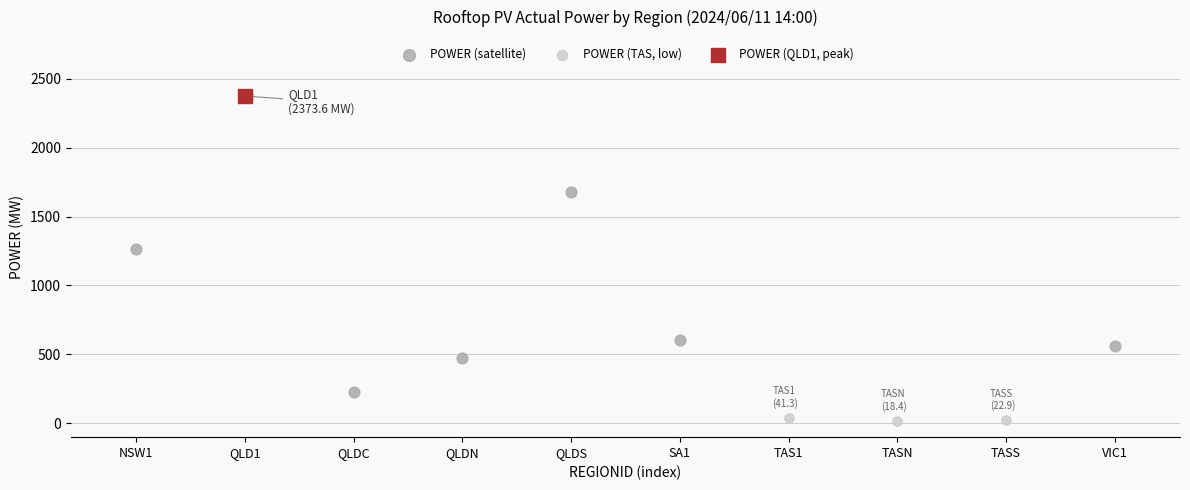

What are all the series names shown in the legend?

POWER (satellite), POWER (TAS, low), POWER (QLD1, peak)